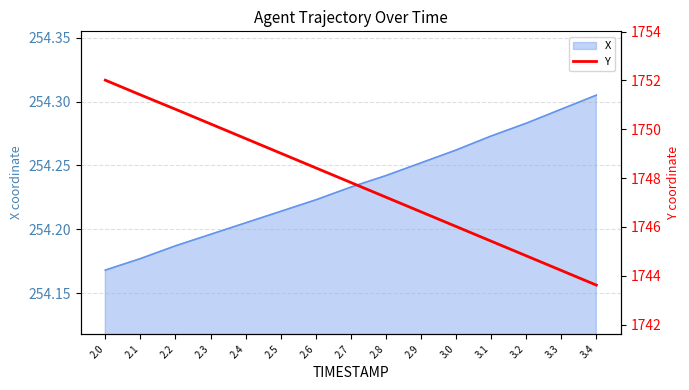

The value at 2.2 is 1750.8. True or false?

True